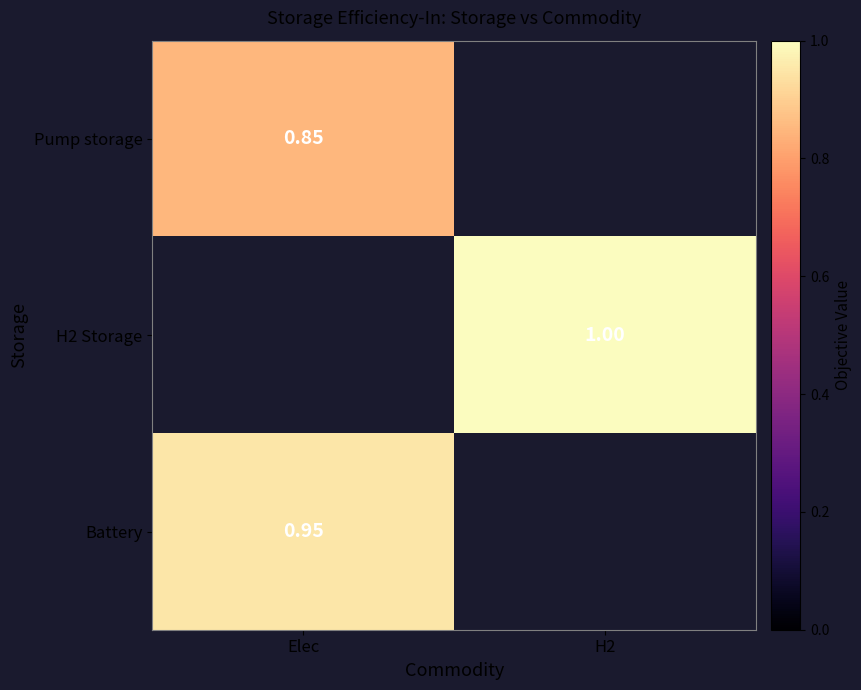

How many data points does each series have?

2